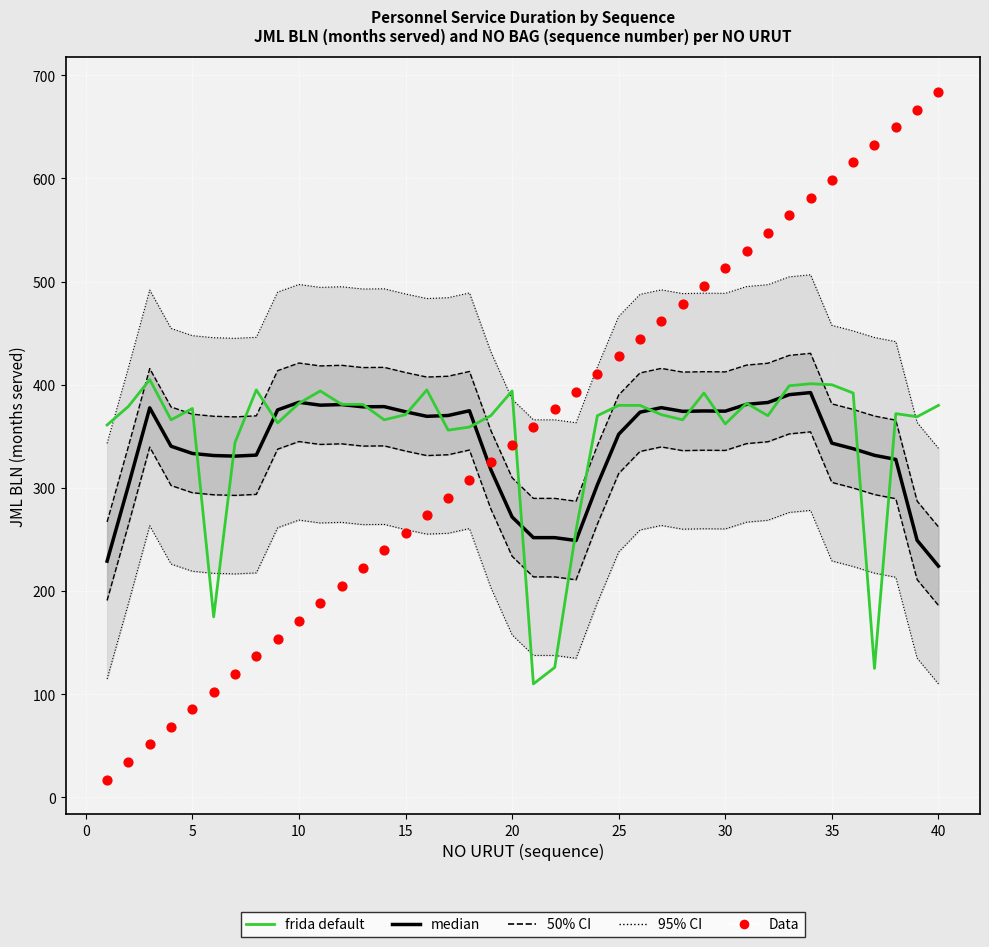

Which series reaches the maximum Y coordinate?

Data